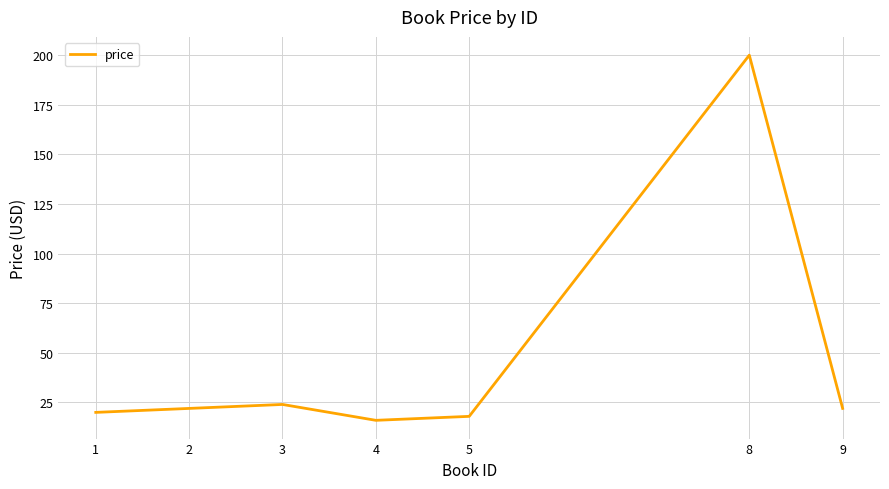

True or false: the data shows 7.0 at 9.

False